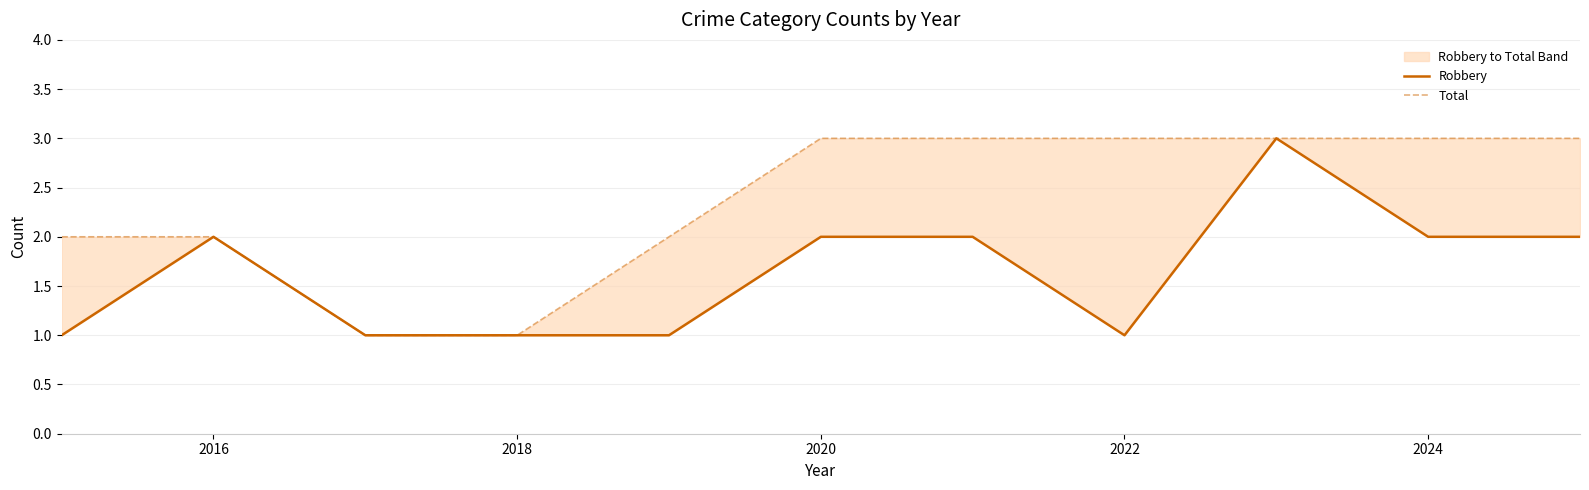

At which label does Total reach its minimum?

2018